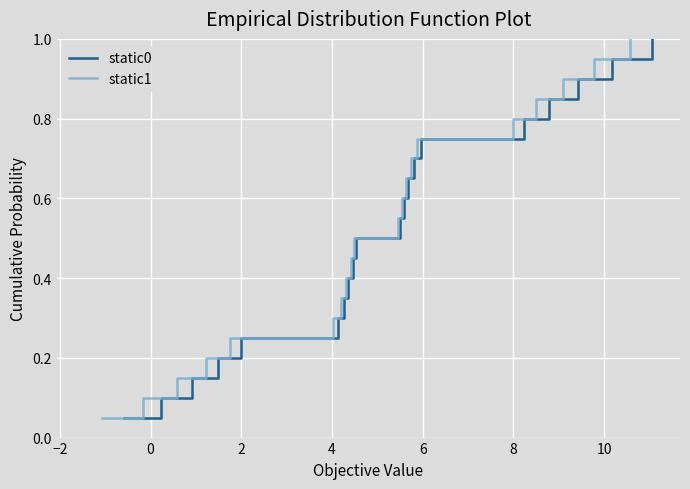

Which series has the widest spread of values?

static0